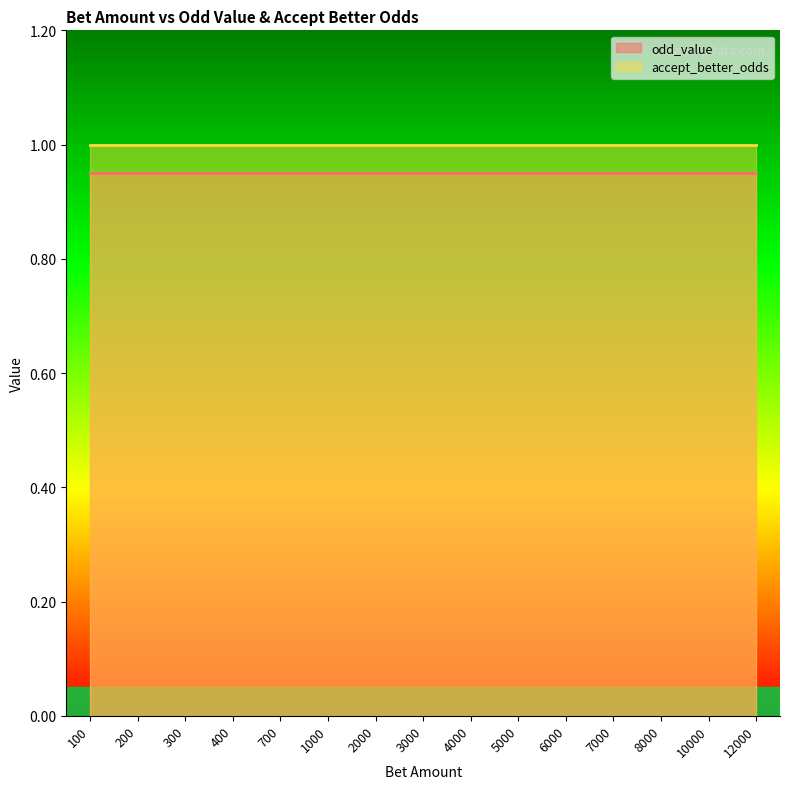

Reading right to left, extract all data points from this chart.

odd_value: 12000=0.9	10000=0.9	8000=0.9	7000=0.9	6000=0.9	5000=0.9	4000=0.9	3000=0.9	2000=0.9	1000=0.9	700=0.9	400=0.9	300=0.9	200=0.9	100=0.9
accept_better_odds: 12000=1.0	10000=1.0	8000=1.0	7000=1.0	6000=1.0	5000=1.0	4000=1.0	3000=1.0	2000=1.0	1000=1.0	700=1.0	400=1.0	300=1.0	200=1.0	100=1.0